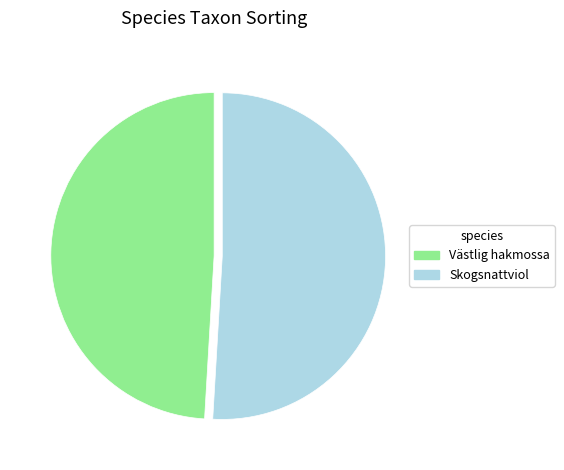

Which has a higher value, Skogsnattviol or Västlig hakmossa?

Skogsnattviol